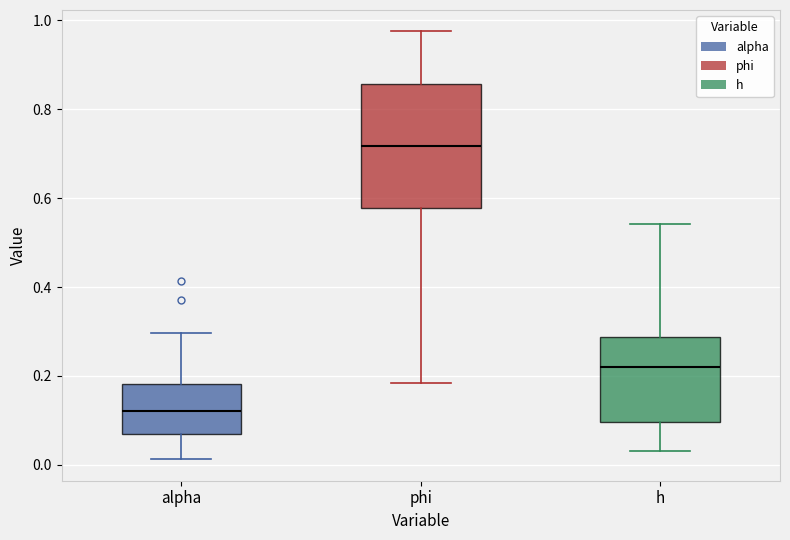

Comparing the boxes themselves (not the whiskers), which one is the tallest?

phi